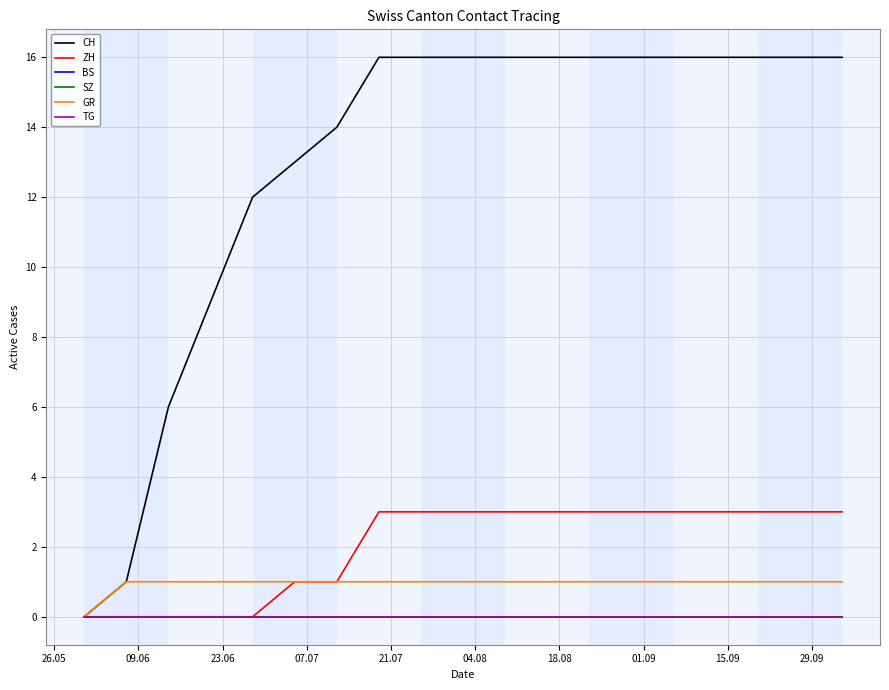

Does the chart have visible grid lines?

Yes